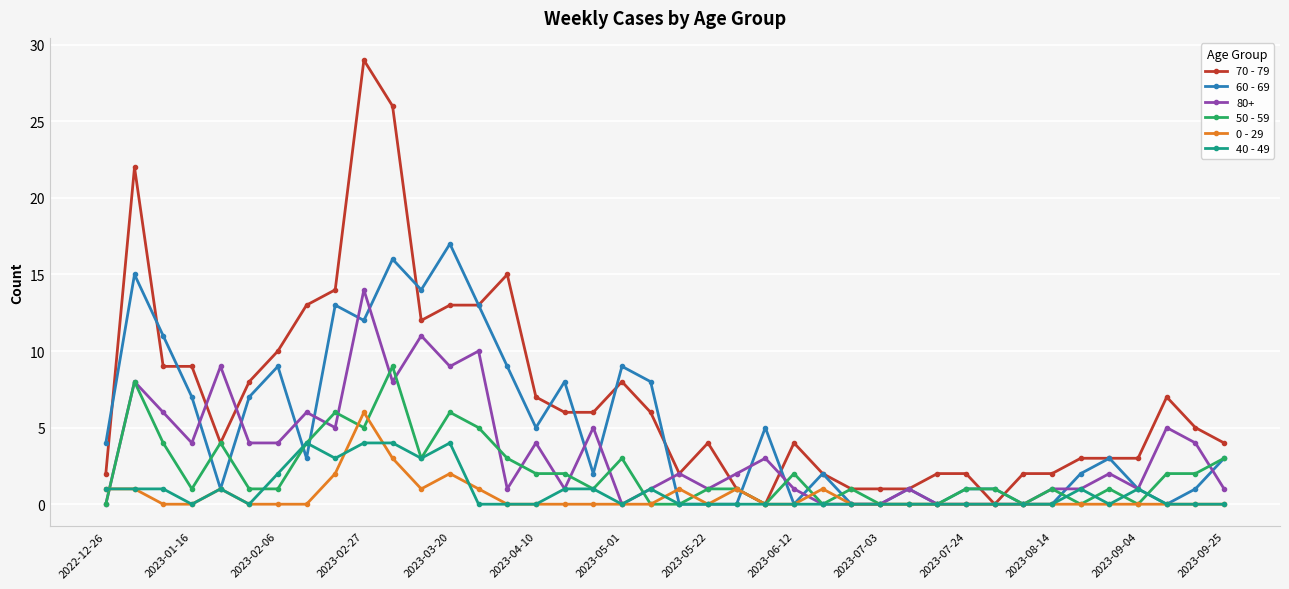

Rank the series by their maximum value, from highest to lowest.

70 - 79, 60 - 69, 80+, 50 - 59, 0 - 29, 40 - 49